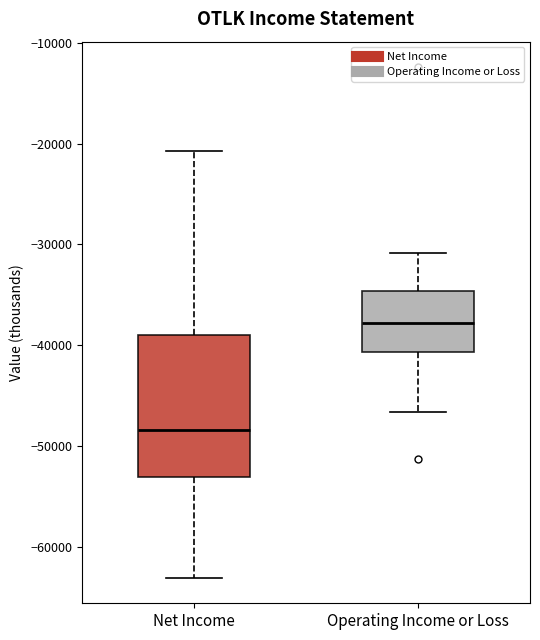

Comparing the boxes themselves (not the whiskers), which one is the tallest?

Net Income